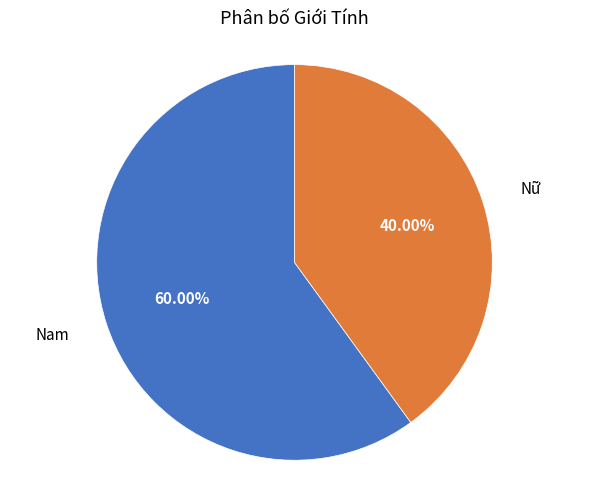

Does any single category account for the majority?

Yes